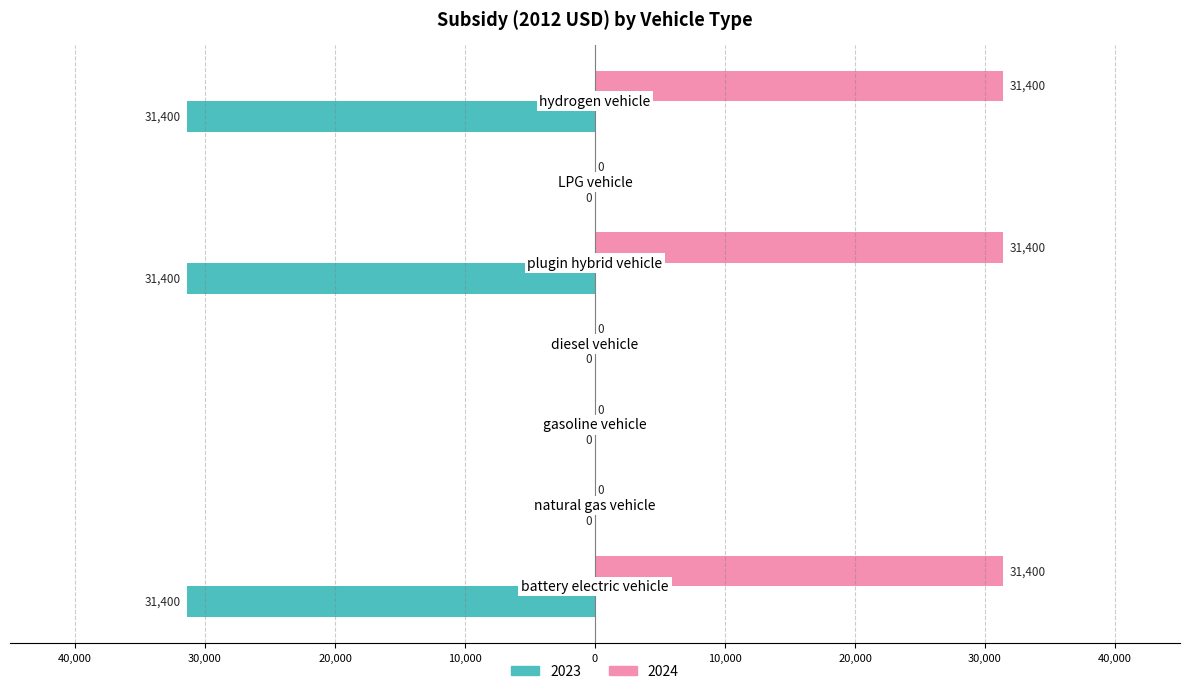

Where is 2024 nearest to the value 15700?

battery electric vehicle